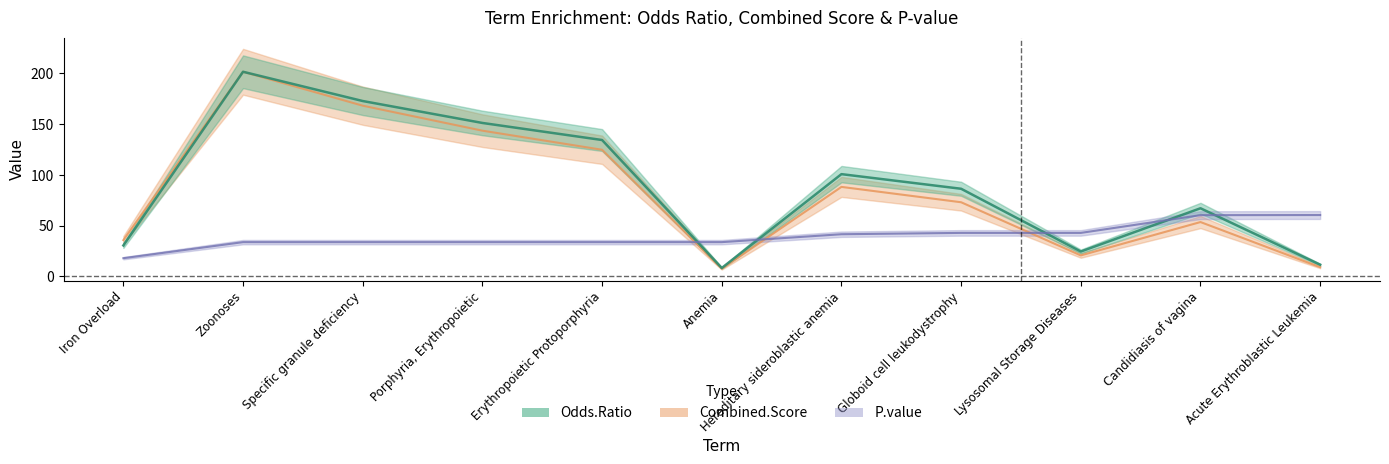

How many lines are shown in the chart?

3